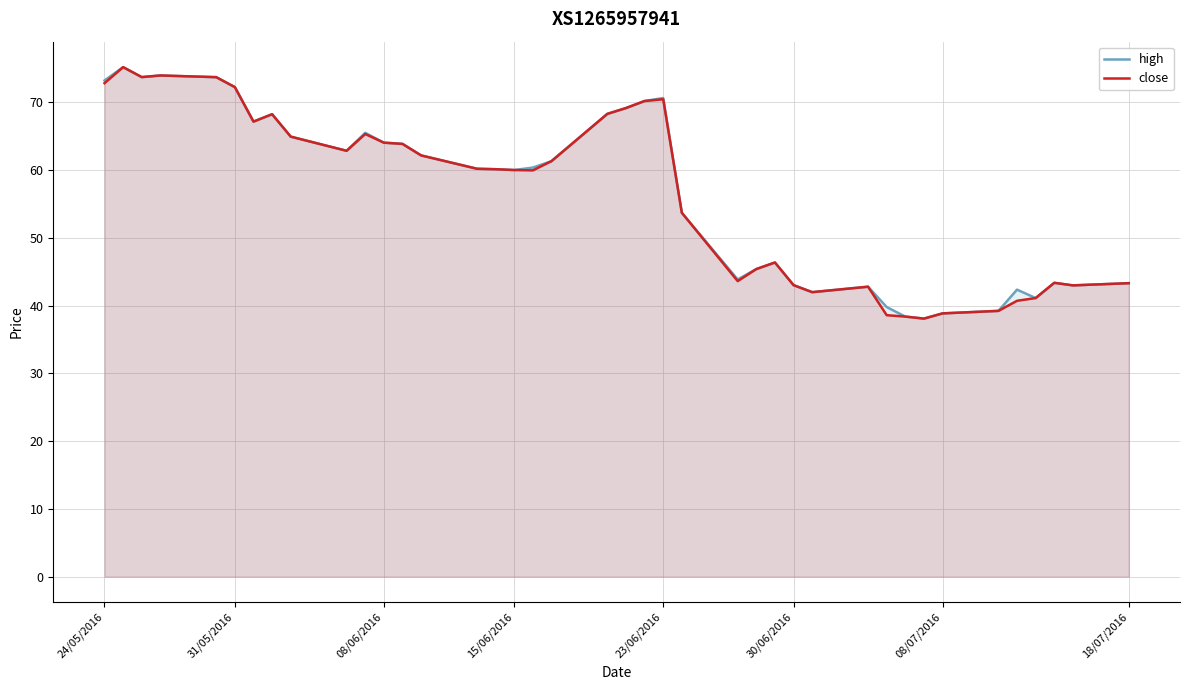

How many lines are shown in the chart?

2